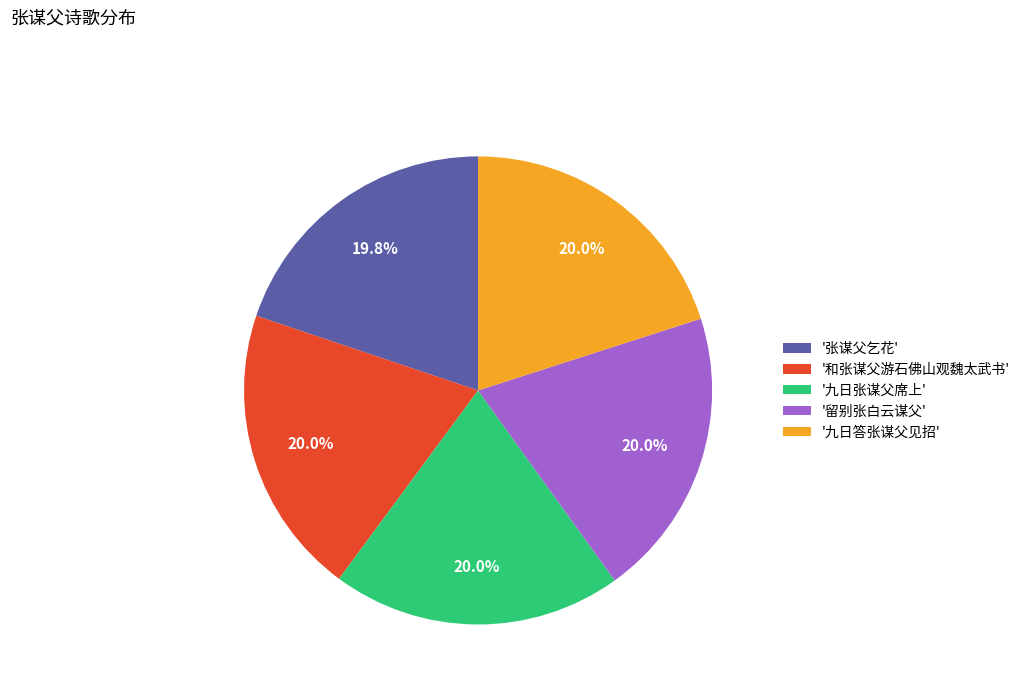

Does '九日答张谋父见招' account for over 50% of the chart?

No